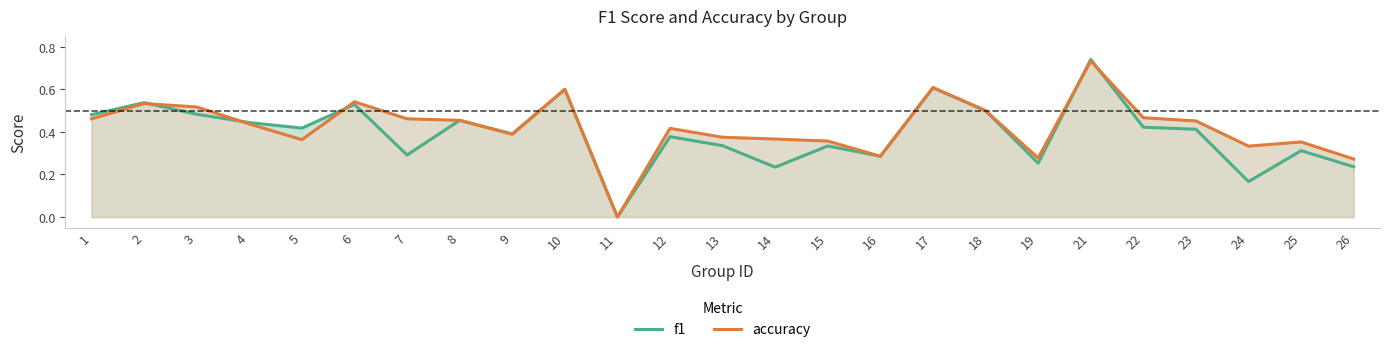

Rank the series by their average value, from lowest to highest.

f1, accuracy